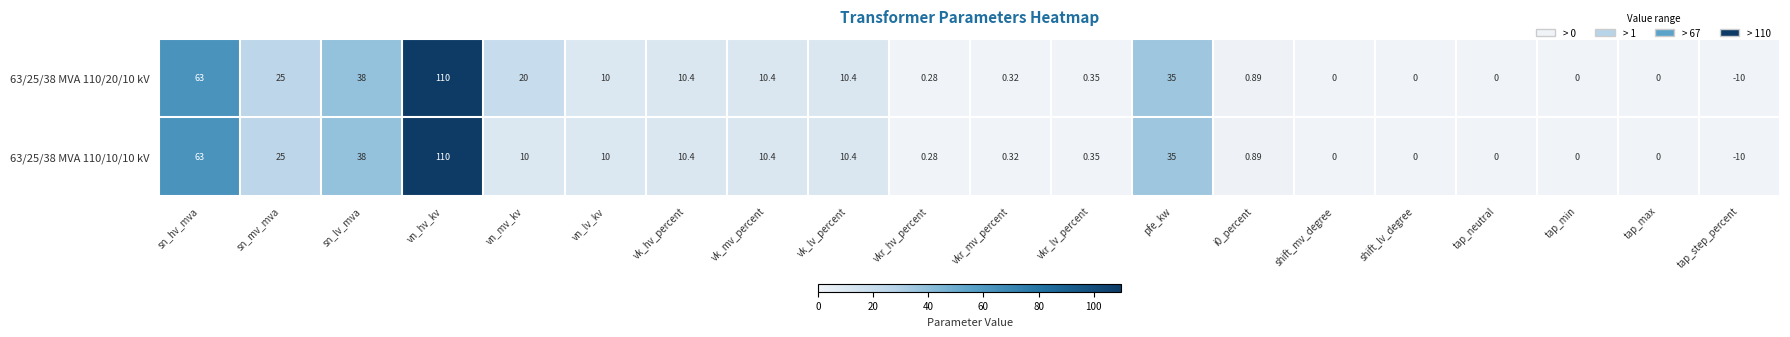

At which label is 63/25/38 MVA 110/10/10 kV closest to 50?

sn_lv_mva